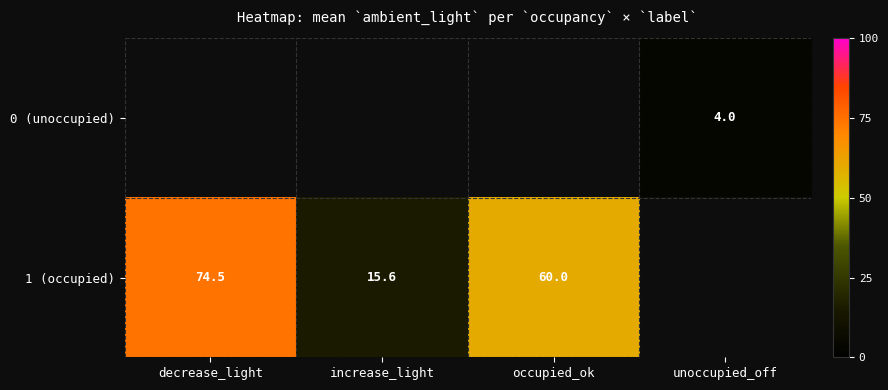

Is it true that 1 (occupied) equals 105.8 at decrease_light?

False